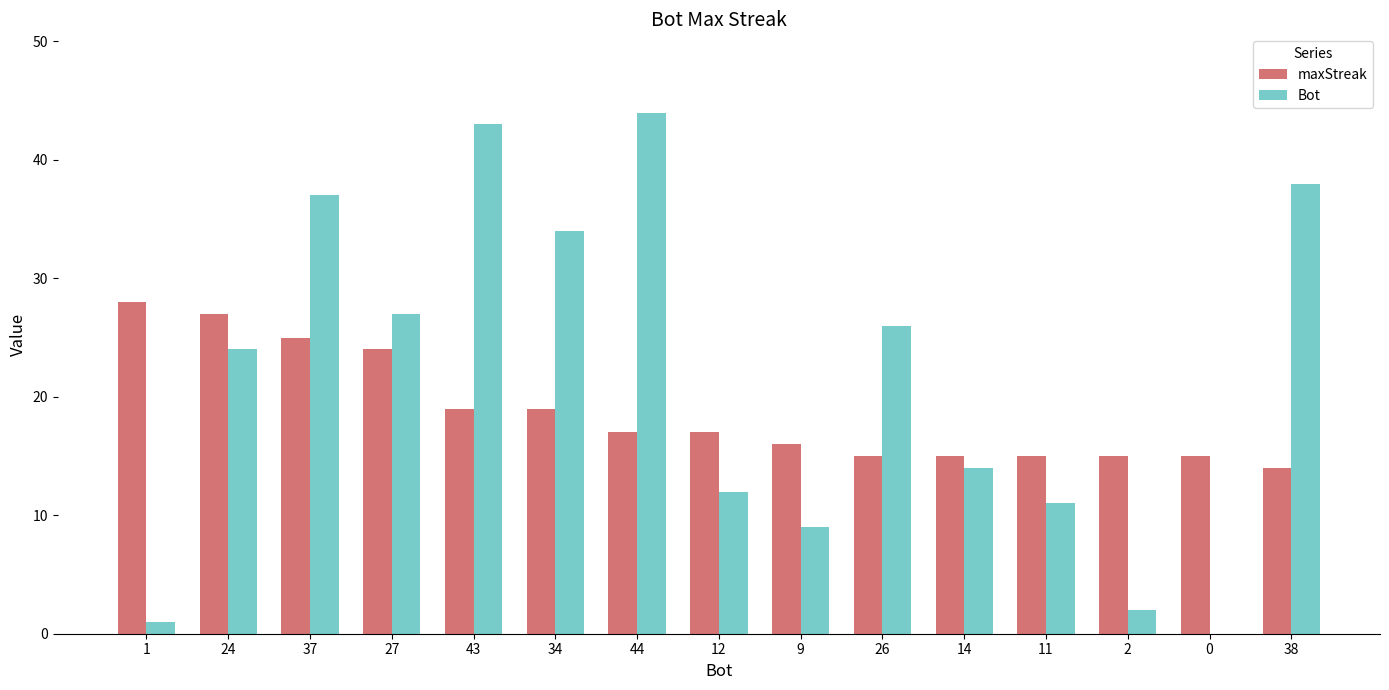

What is the spread (max minus min) of values at 1?

27